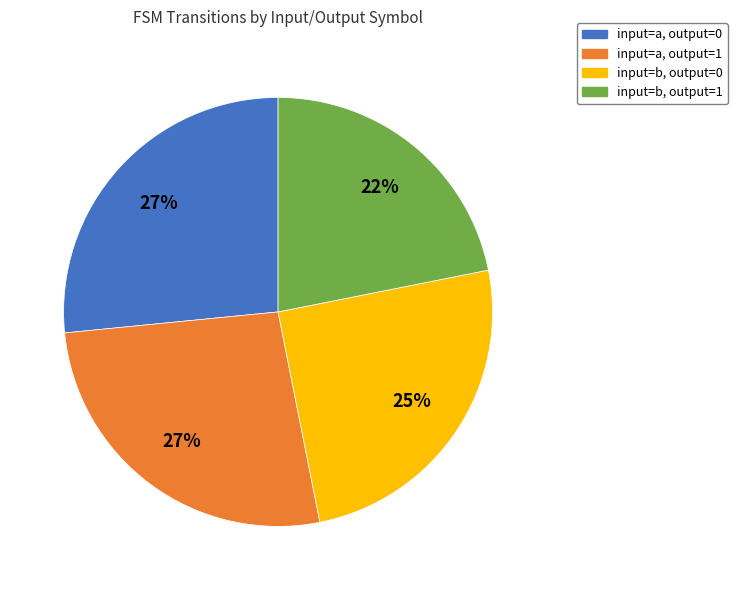

Does input=a, output=0 represent more than half of the total?

No